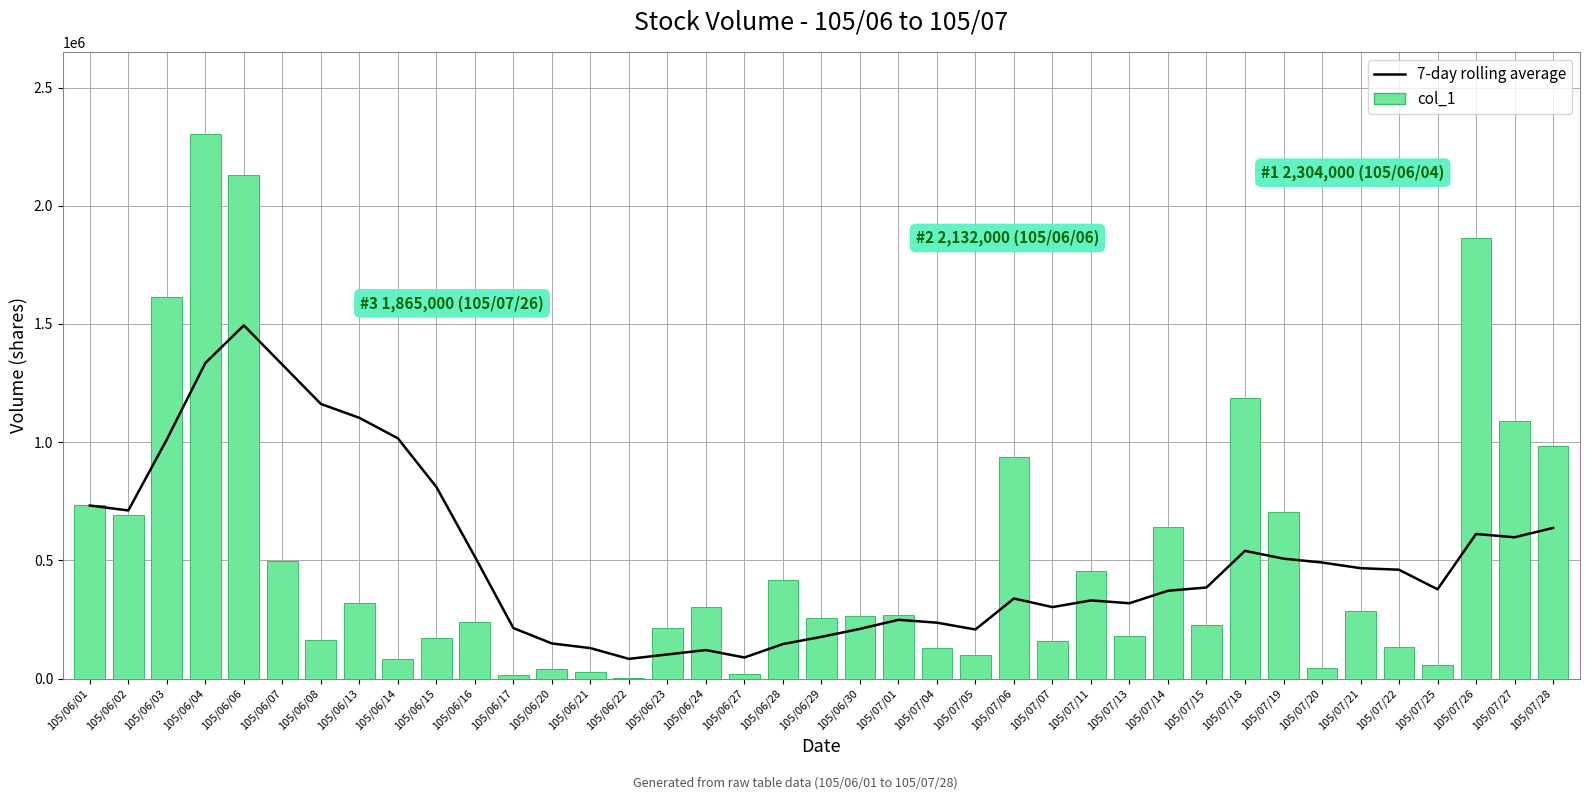

The value of 7-day rolling average at 105/07/13 is 318571.4. True or false?

True